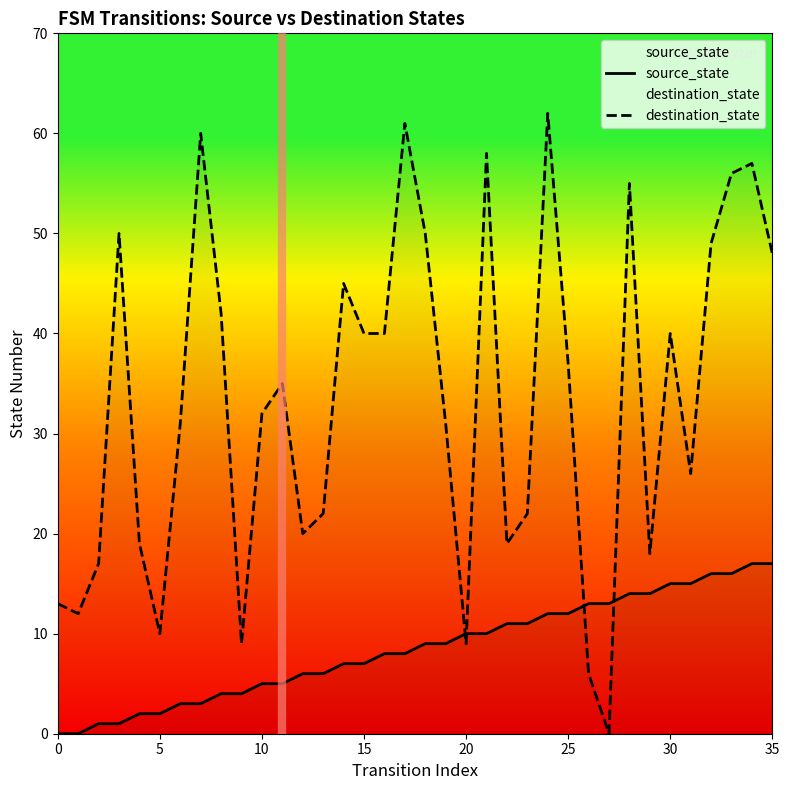

How many lines are shown in the chart?

2